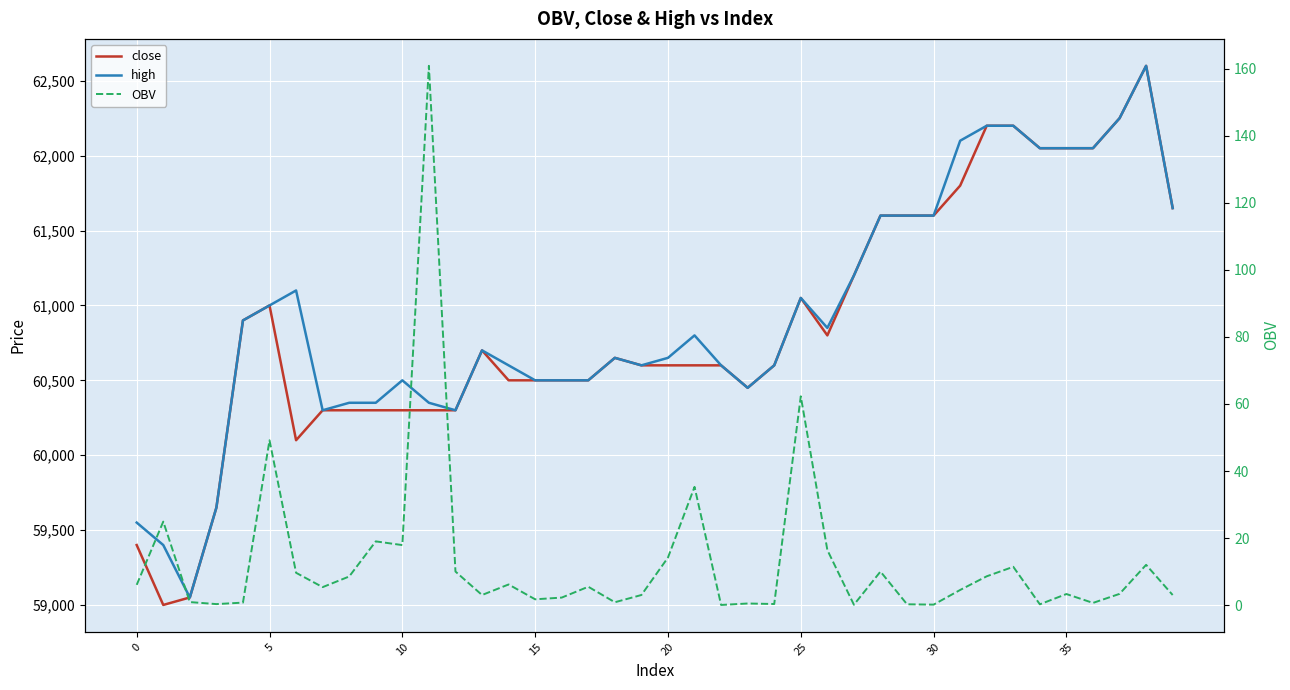

What is the approximate value of close at 18?

60650.0